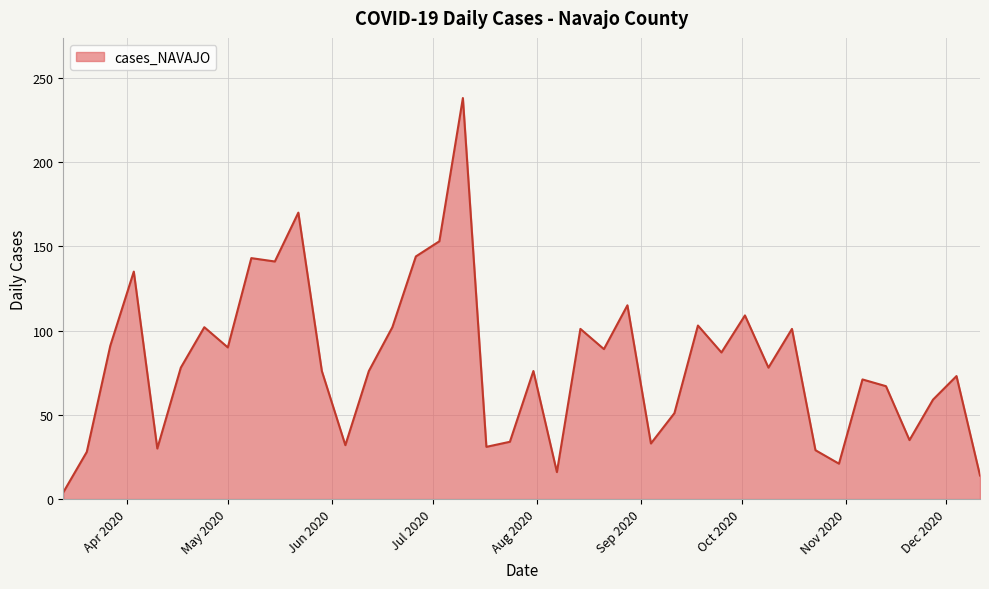

What is the maximum value shown in the chart?

238